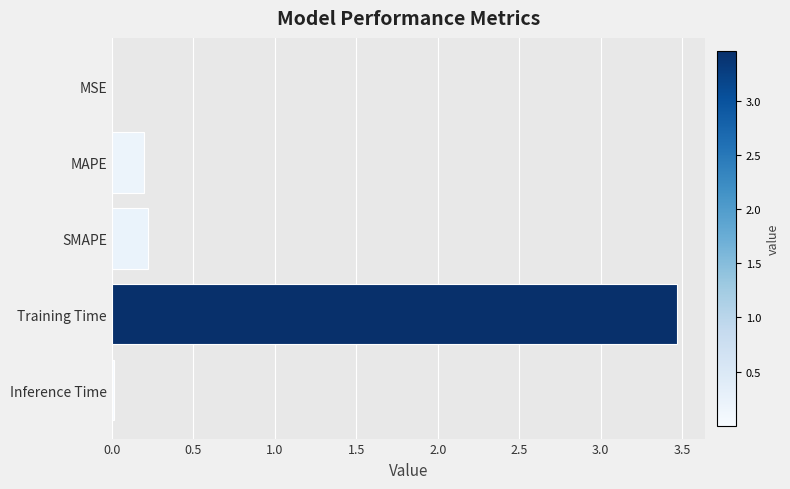

What is the greatest value displayed?

3.5